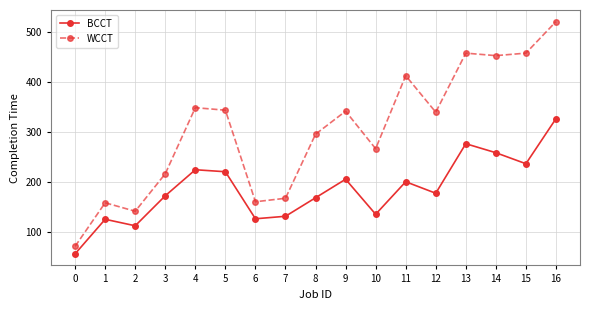

What is the sum of all BCCT values?

3164